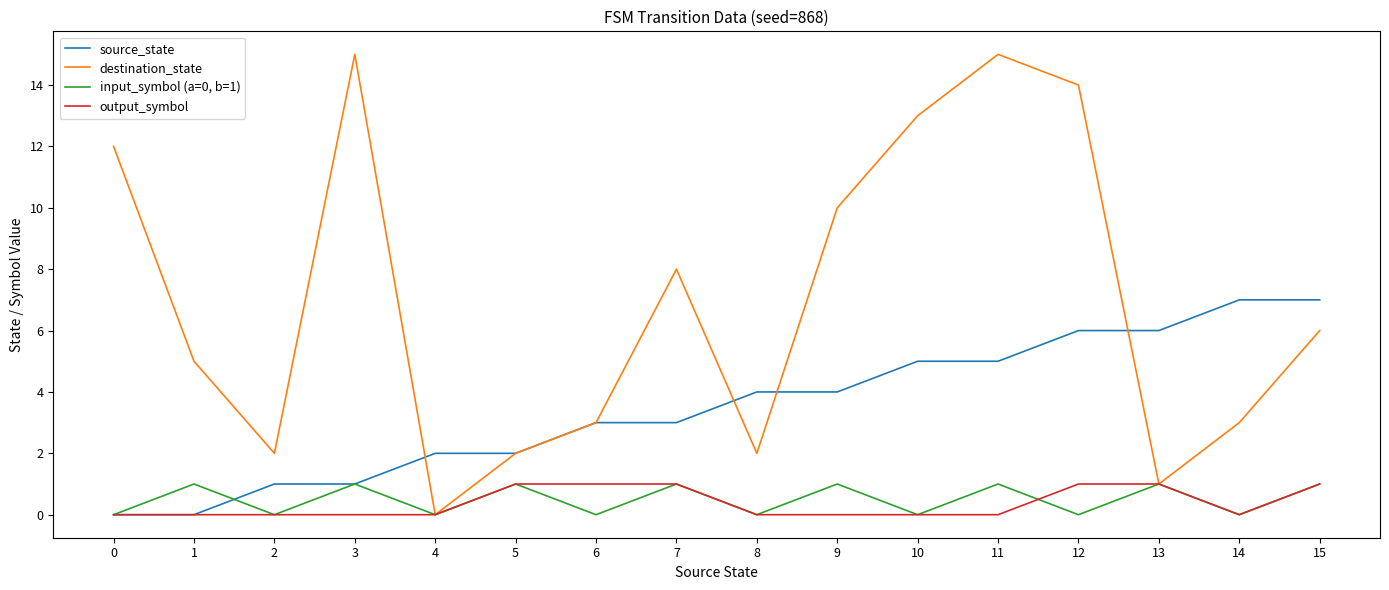

Between 7 and 11, which series saw the biggest shift?

destination_state